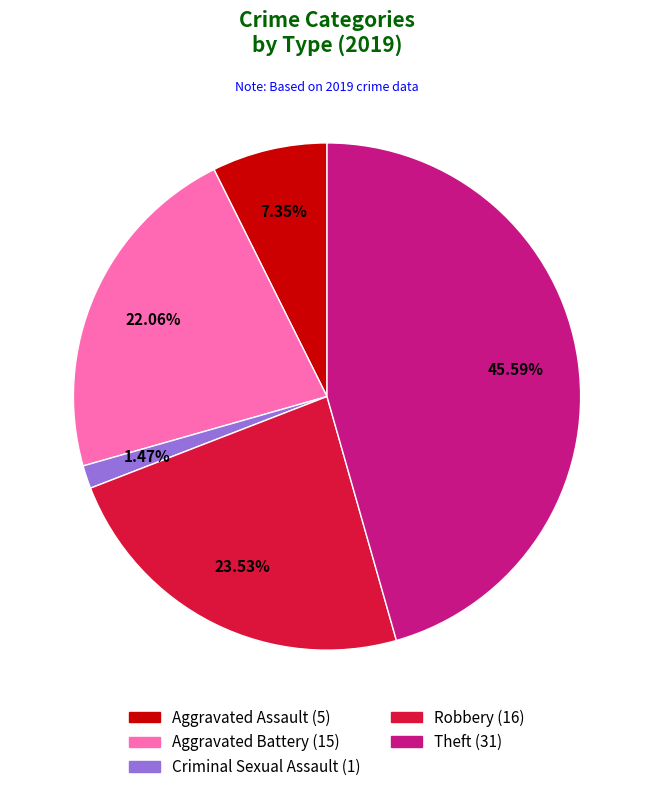

Is there any slice that represents more than half of the pie?

No